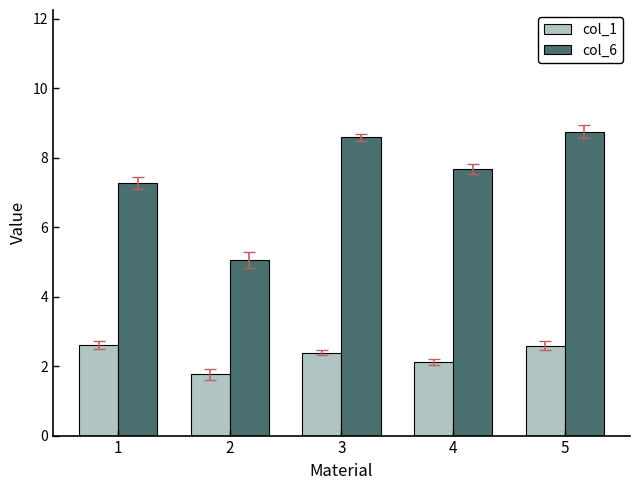

Where is col_1 nearest to the value 2?

4